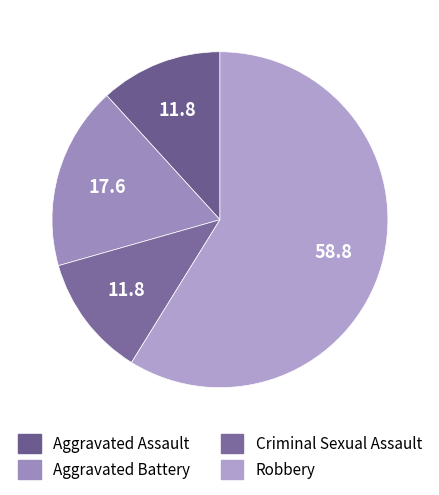

Does Robbery account for over 50% of the chart?

Yes